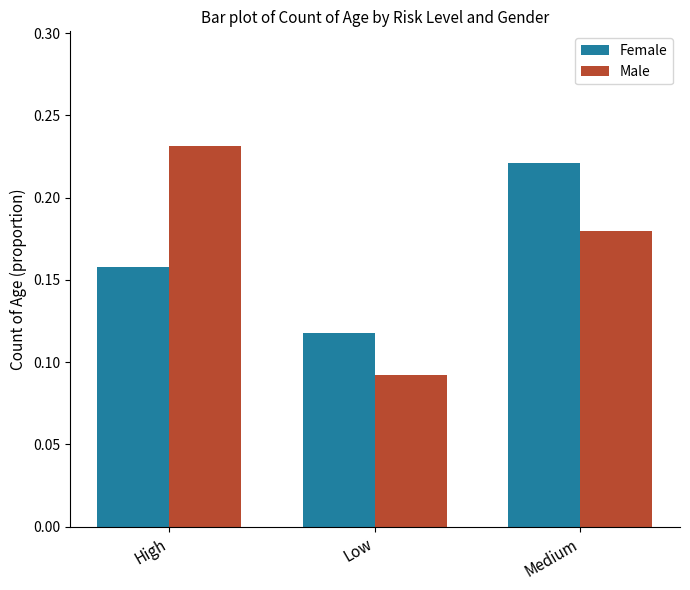

List the labels in order of Female value, largest first.

Medium, High, Low